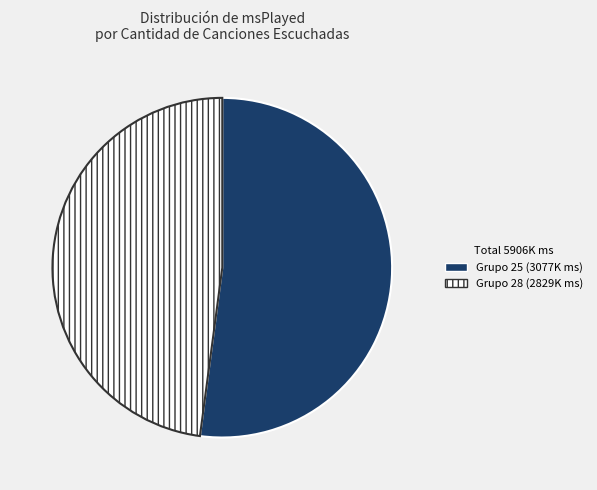

Is there a majority slice in this chart?

Yes